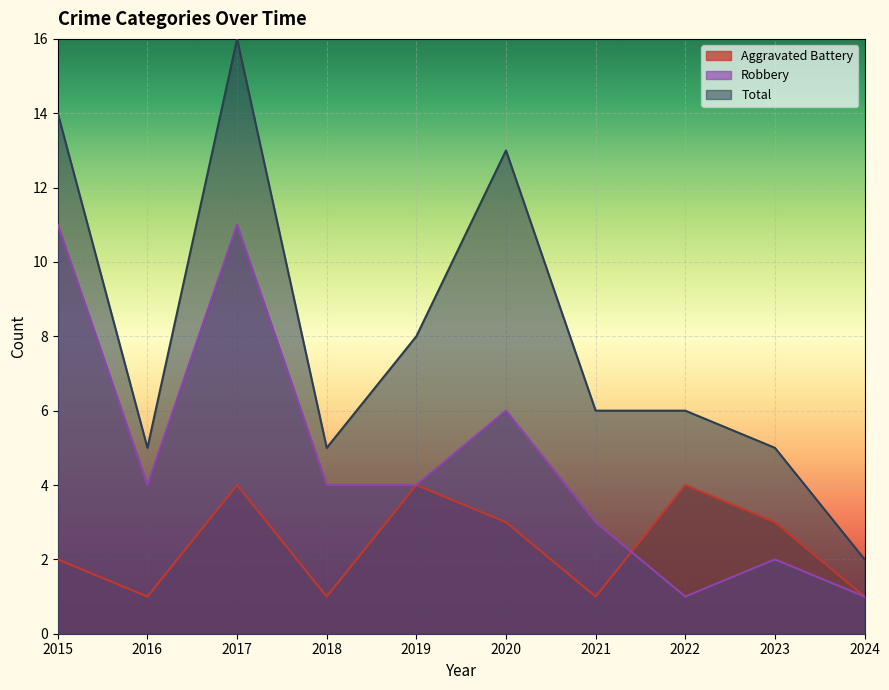

Where is the first local minimum for Total?

2016